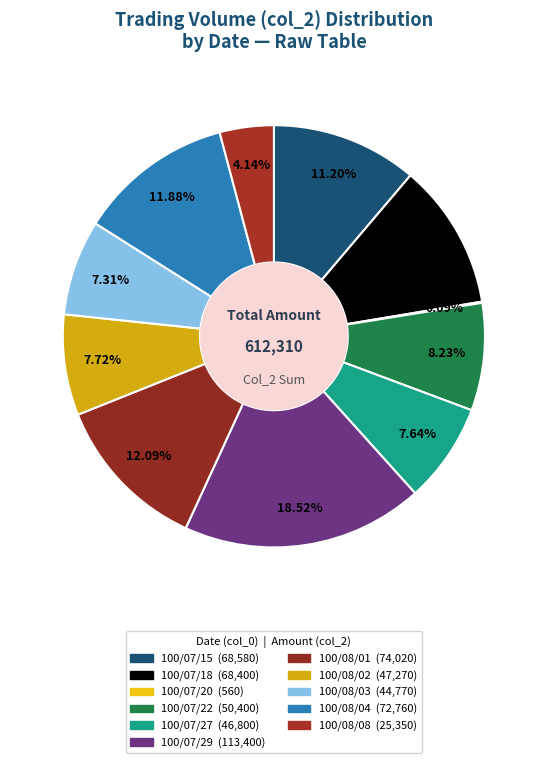

To the nearest percent, what portion does 100/08/01 represent?

12%